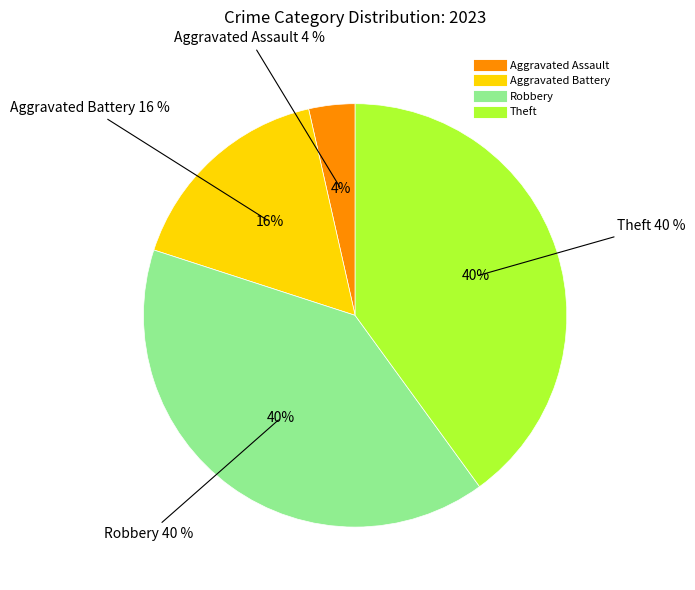

How many segments does this pie chart have?

4